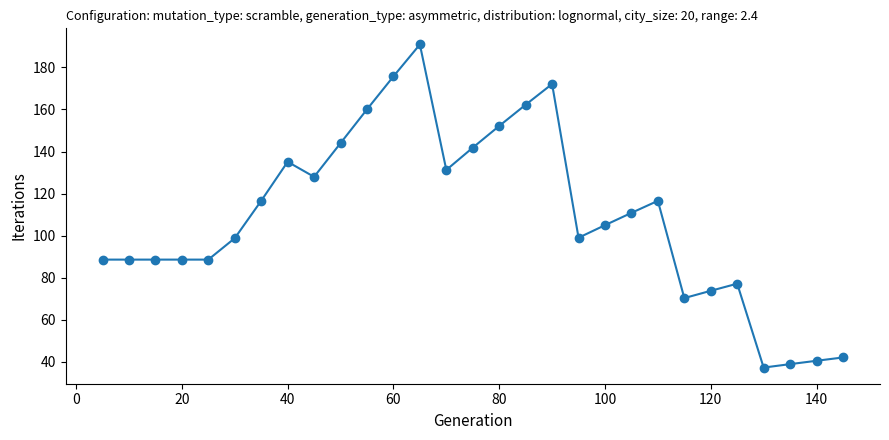

What is the difference between the maximum and second lowest values?

151.9